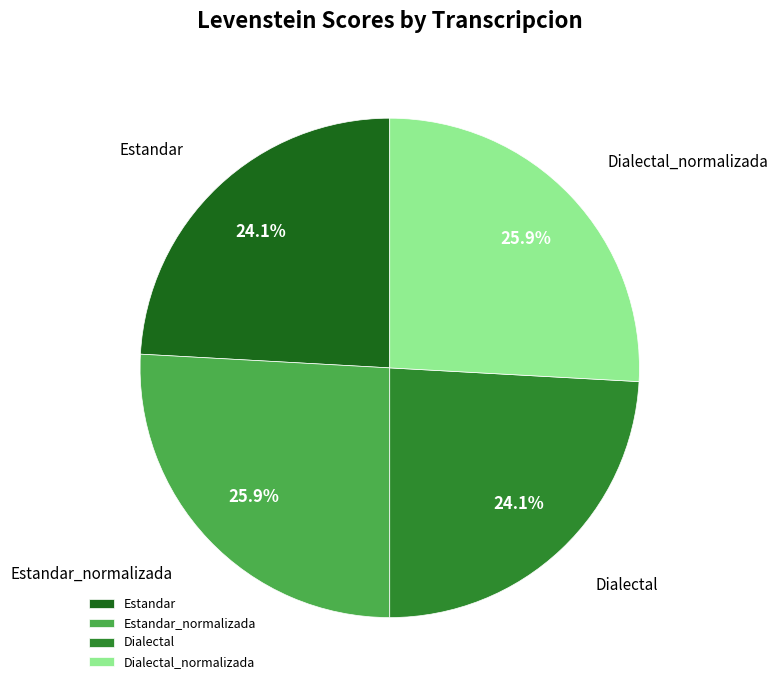

Does any single category account for the majority?

No